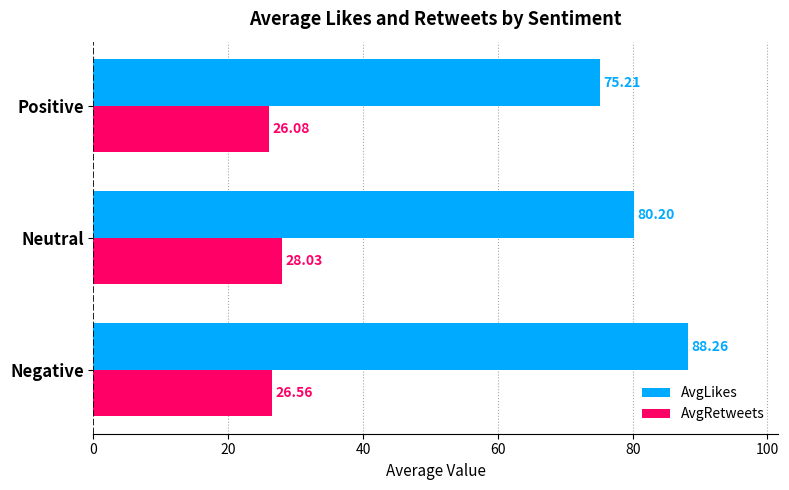

What is the difference between the maximum and minimum values in the AvgRetweets series?

1.9